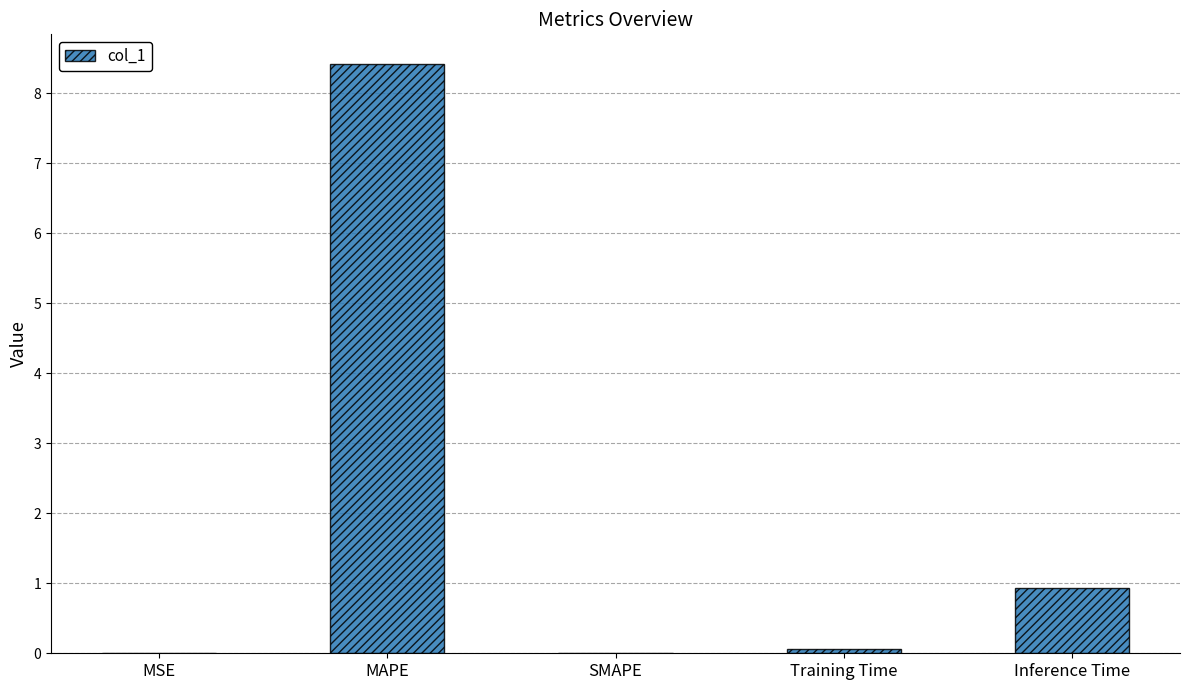

What is the maximum value shown in the chart?

8.4